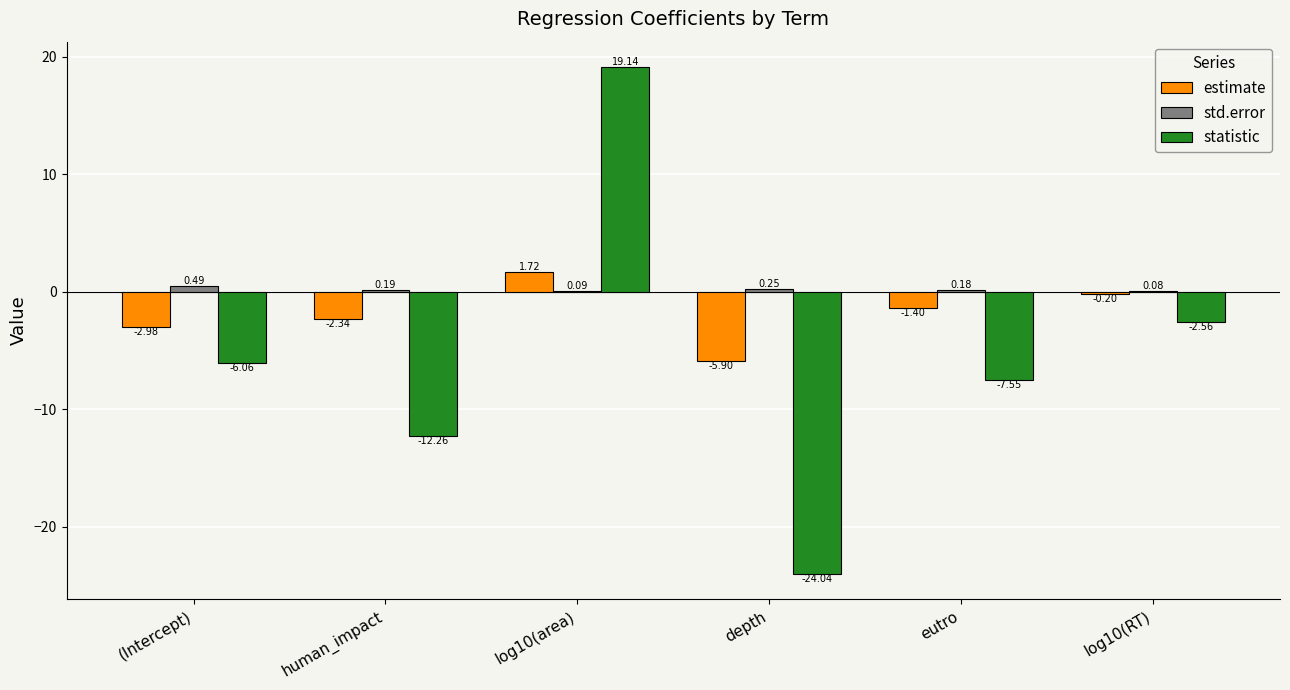

Which series changed the most between human_impact and log10(area)?

statistic